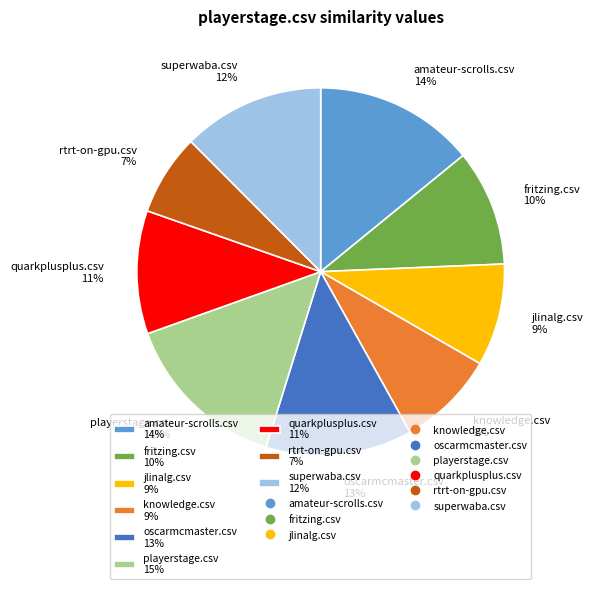

Do superwaba.csv 12% and jlinalg.csv 9% together represent more than half of the pie?

No